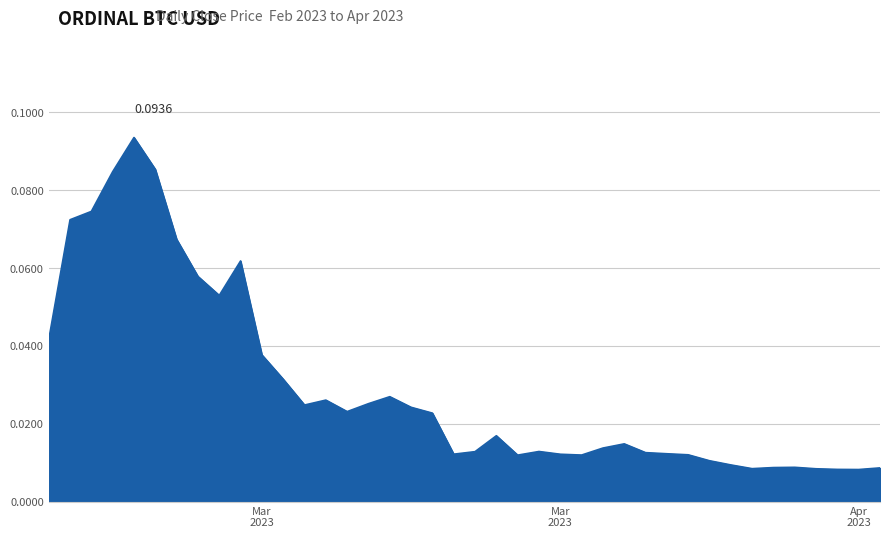

Reading left to right, extract all data points from this chart.

0.0	0.1	0.1	0.1	0.1	0.1	0.1	0.1	0.1	0.1	0.0	0.0	0.0	0.0	0.0	0.0	0.0	0.0	0.0	0.0	0.0	0.0	0.0	0.0	0.0	0.0	0.0	0.0	0.0	0.0	0.0	0.0	0.0	0.0	0.0	0.0	0.0	0.0	0.0	0.0